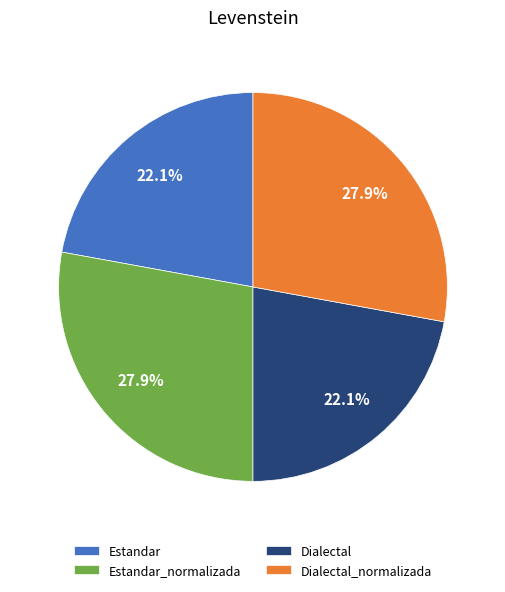

To the nearest percent, what is the difference between the Estandar and Dialectal_normalizada slice percentages?

6%